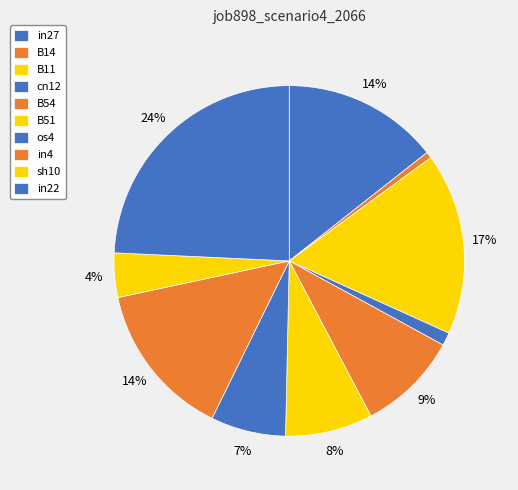

What is the largest slice in the pie chart?

in22